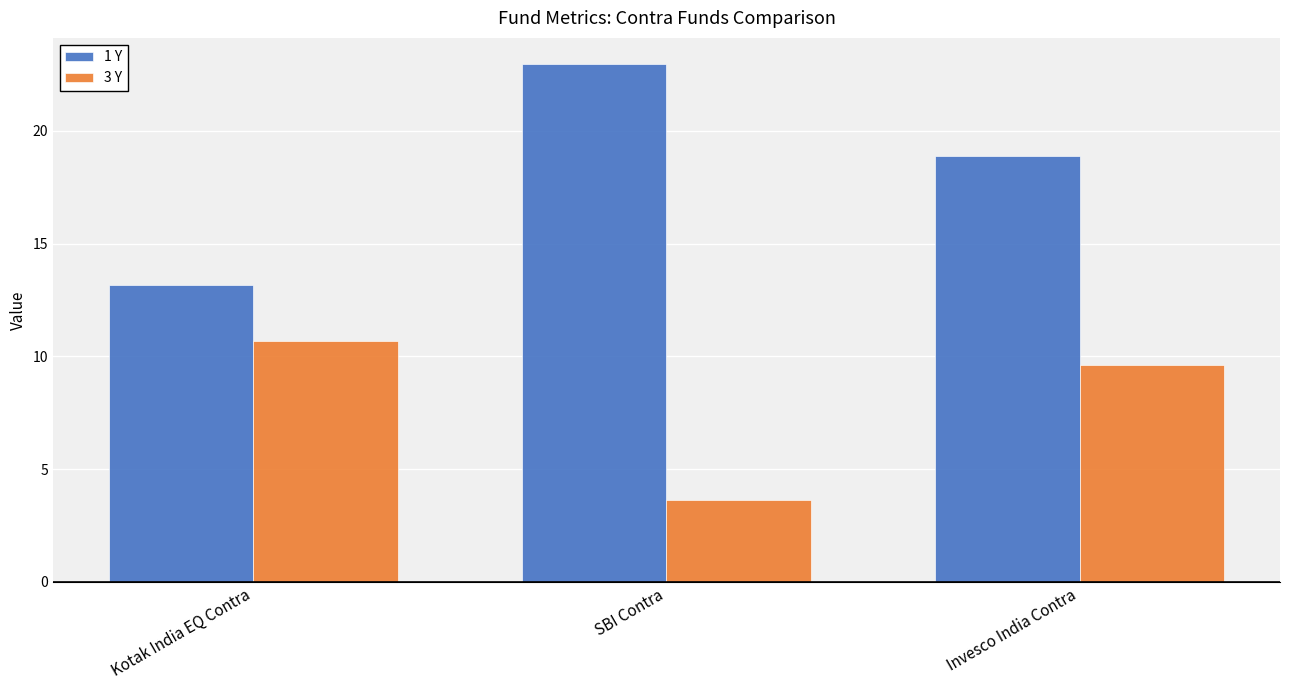

What is the label of the 3rd bar from the left?

Invesco India Contra